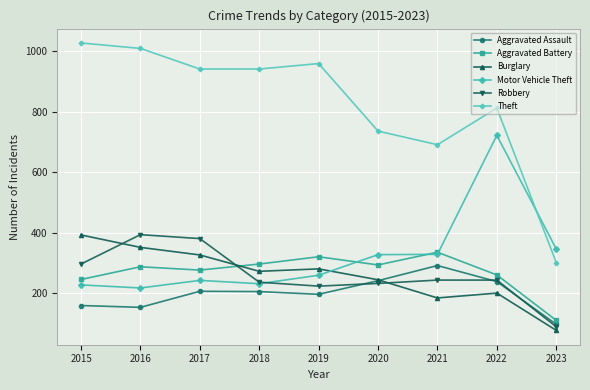

The value of Robbery at 2016 is 252. True or false?

False